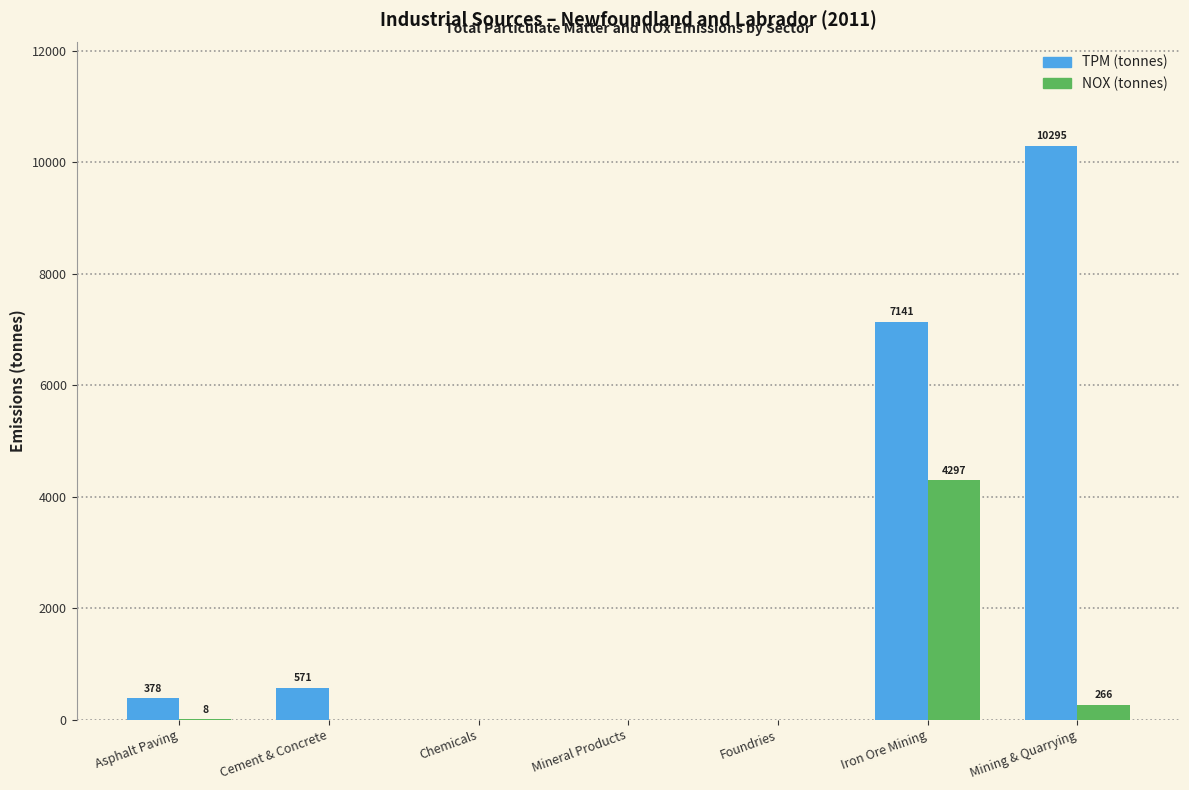

At which label is TPM (tonnes) closest to 5147?

Iron Ore Mining